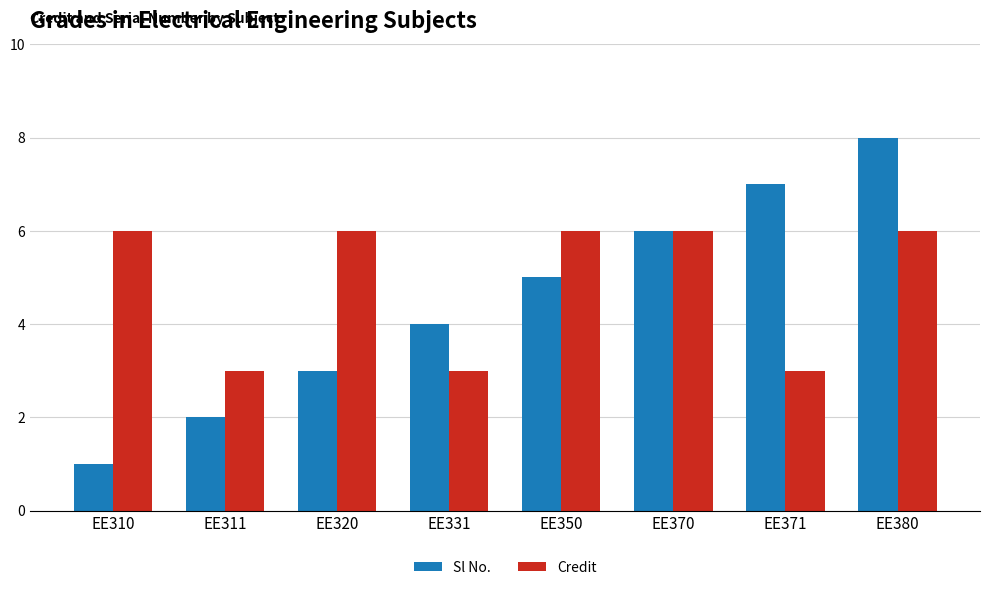

Reading left to right, extract all data points from this chart.

Sl No.: EE310=1	EE311=2	EE320=3	EE331=4	EE350=5	EE370=6	EE371=7	EE380=8
Credit: EE310=6	EE311=3	EE320=6	EE331=3	EE350=6	EE370=6	EE371=3	EE380=6